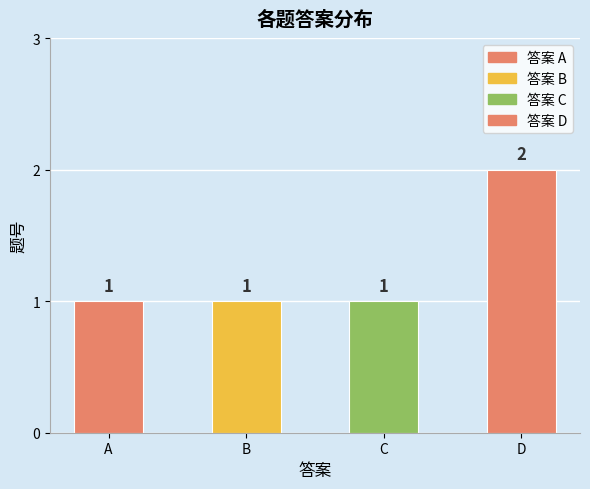

How many bars are there in total?

4